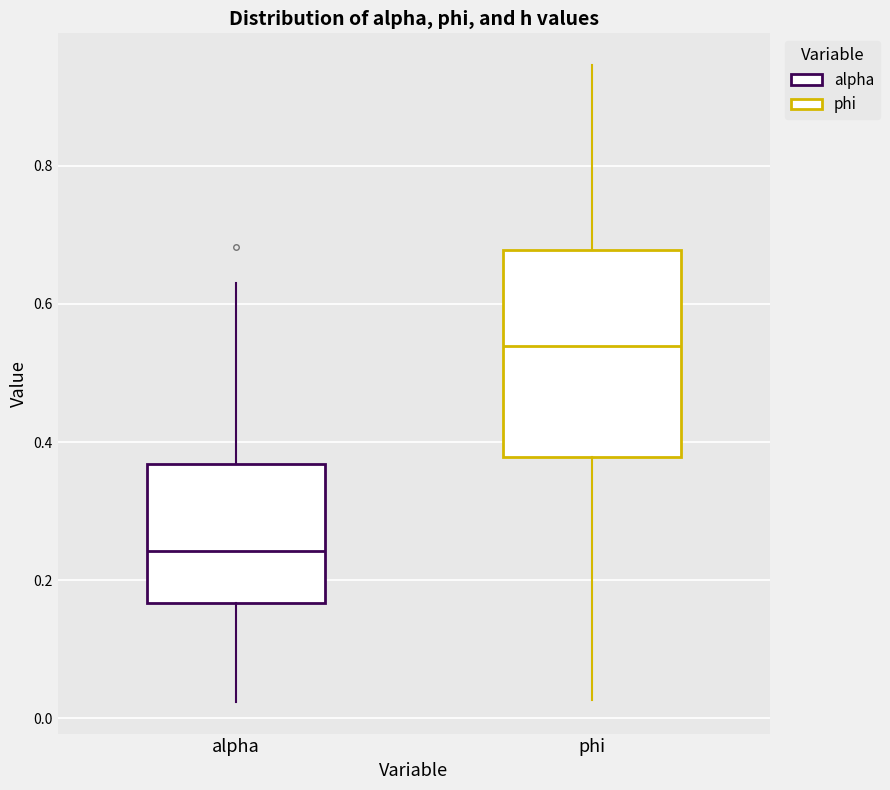

Comparing the boxes themselves (not the whiskers), which one is the tallest?

phi